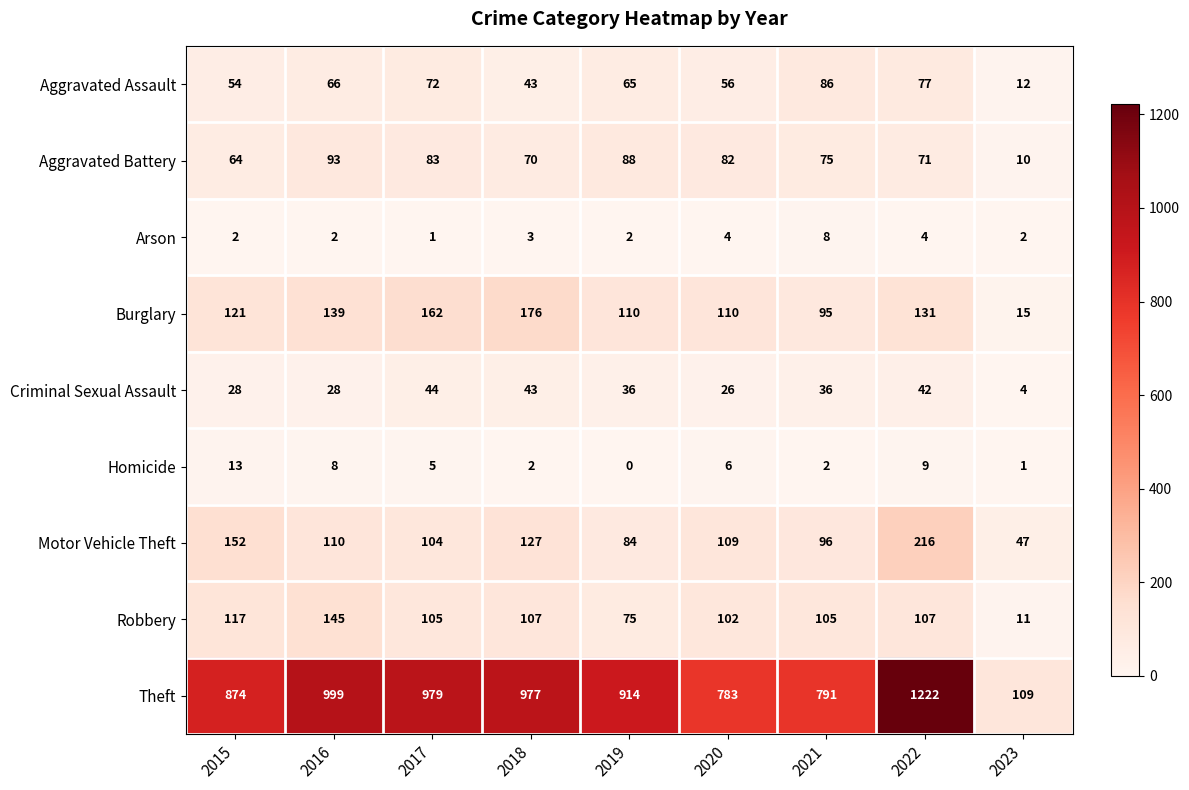

What value does the Robbery series have at 2022?

107